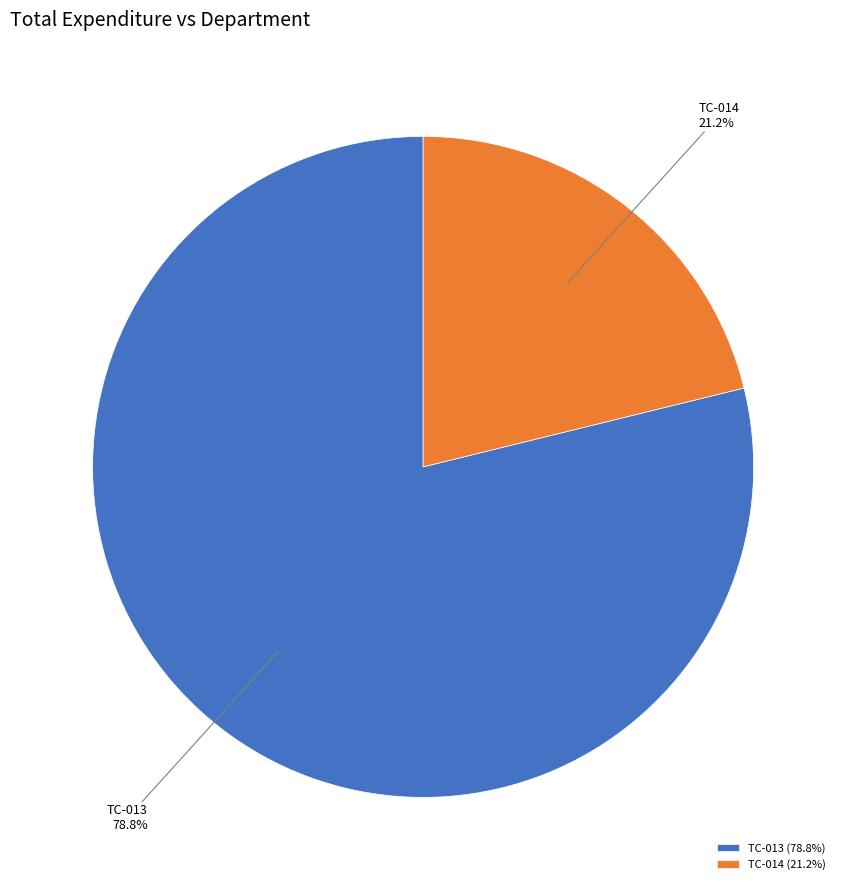

Which slice is the smallest?

TC-014